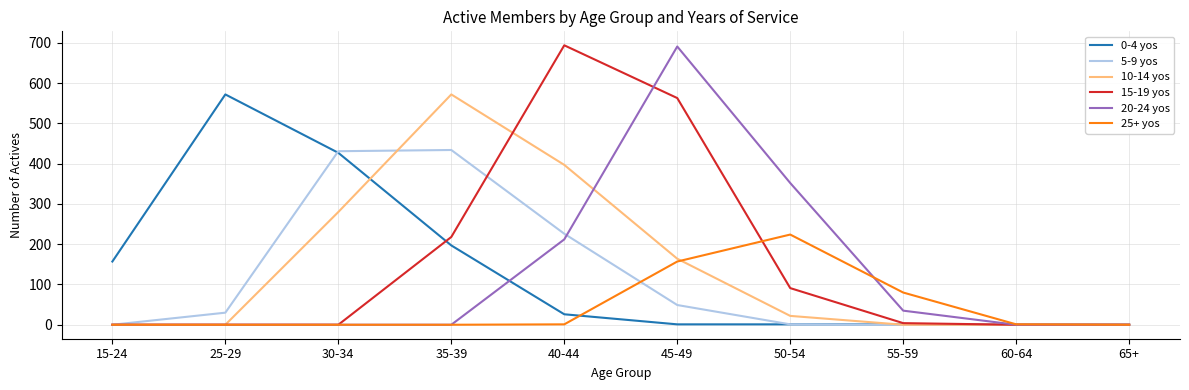

Between which two adjacent categories do 0-4 yos and 20-24 yos first intersect?

35-39 and 40-44